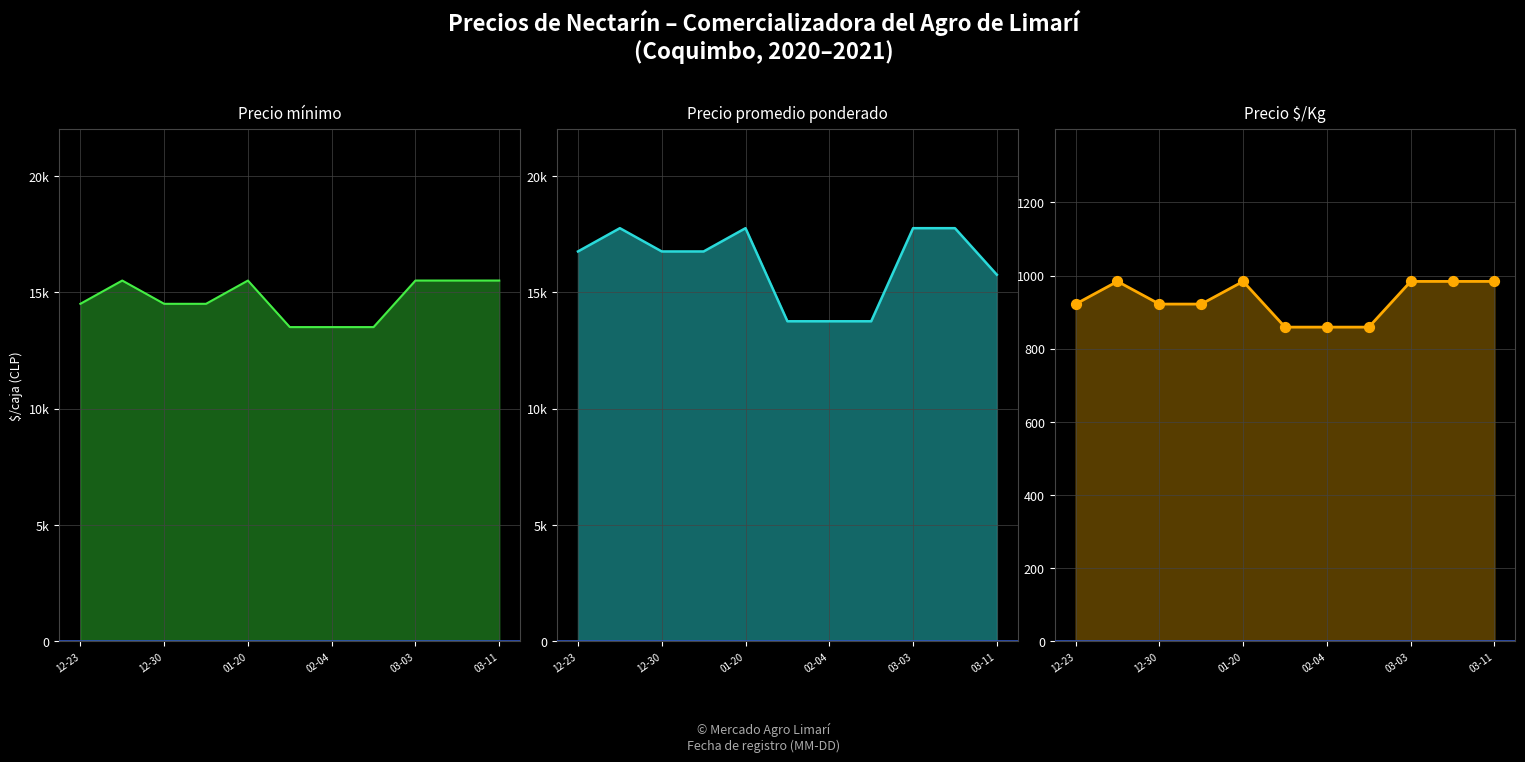

What is the total value across all series at 01-20?

34234